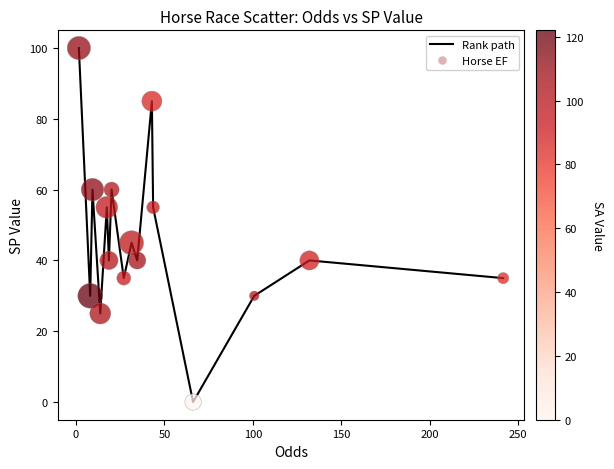

What is the difference between the maximum and minimum values?

100